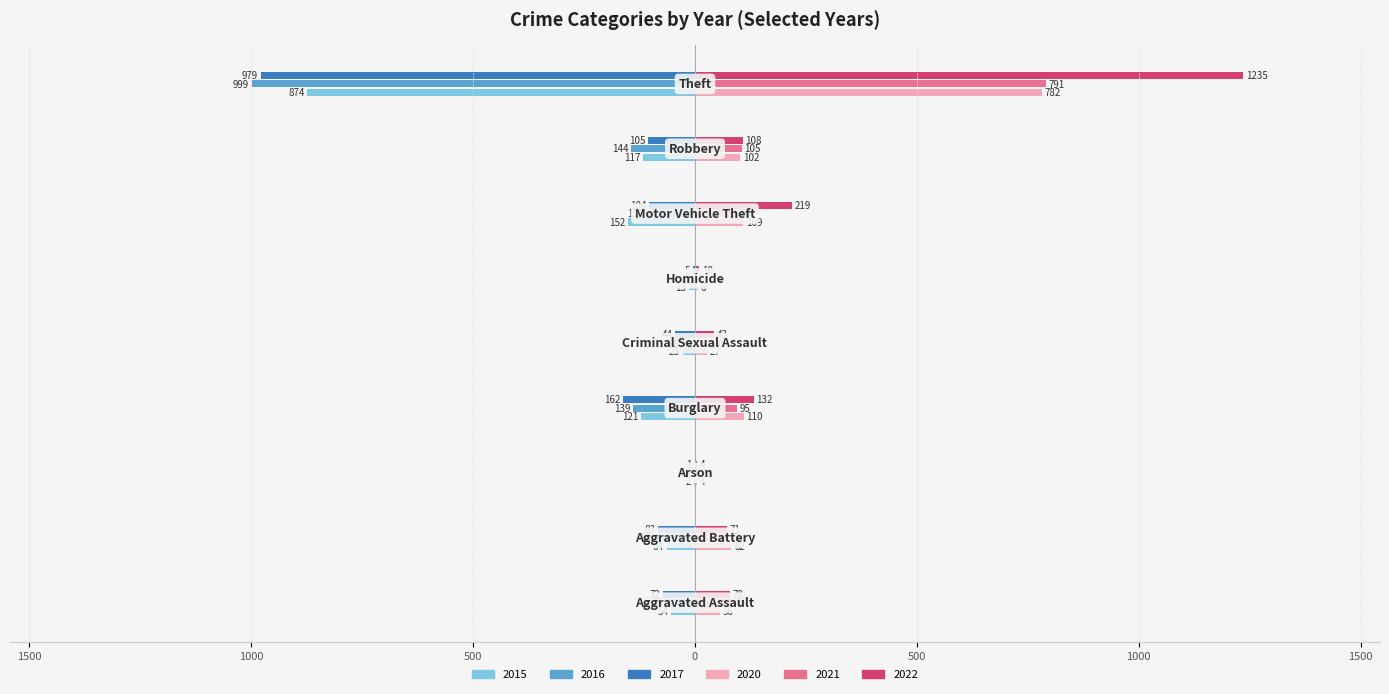

What are all the series names shown in the legend?

2015, 2016, 2017, 2020, 2021, 2022